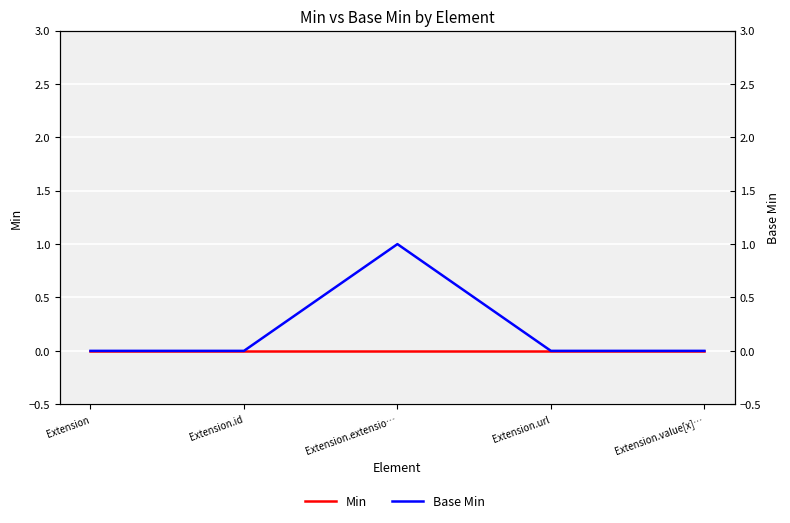

Which category has the lowest value in the Min series?

Extension